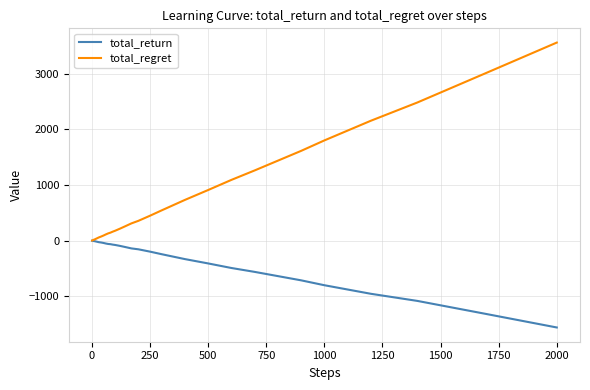

Which series has the largest total across all categories?

total_regret